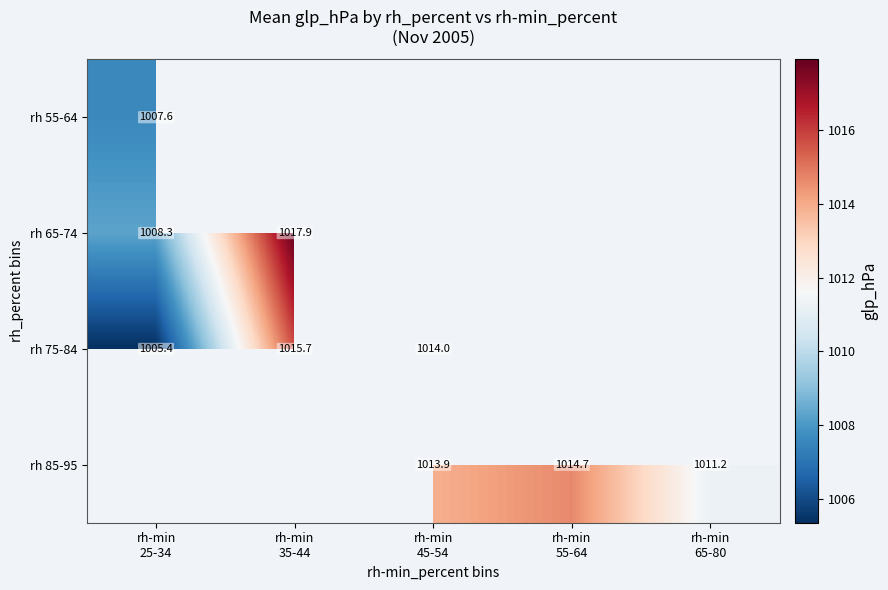

The value of rh 65-74 at rh-min 25-34 is 1008.3. True or false?

True